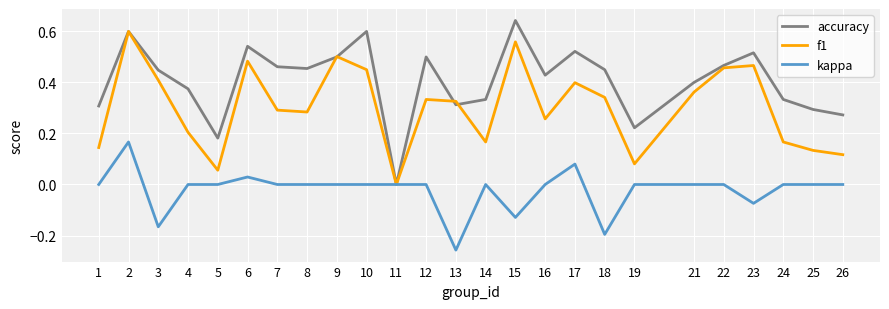

Which category has the lowest value across all series?

13